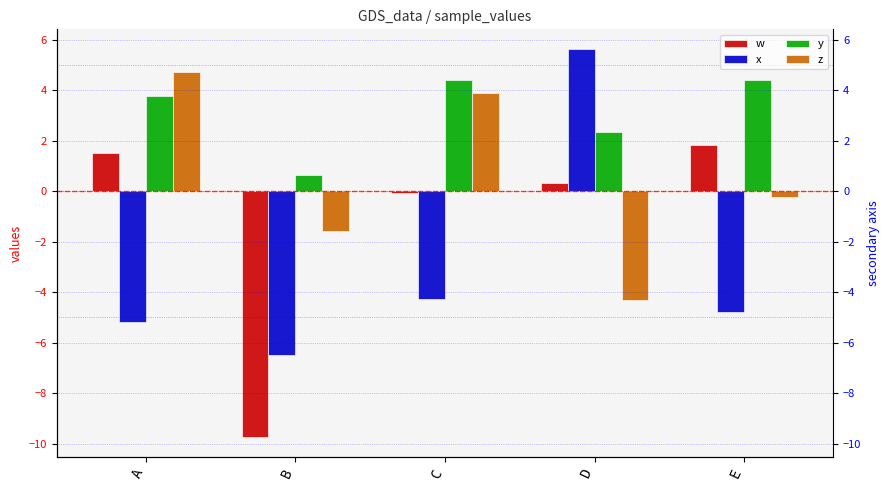

How many positive values does the z series have?

2